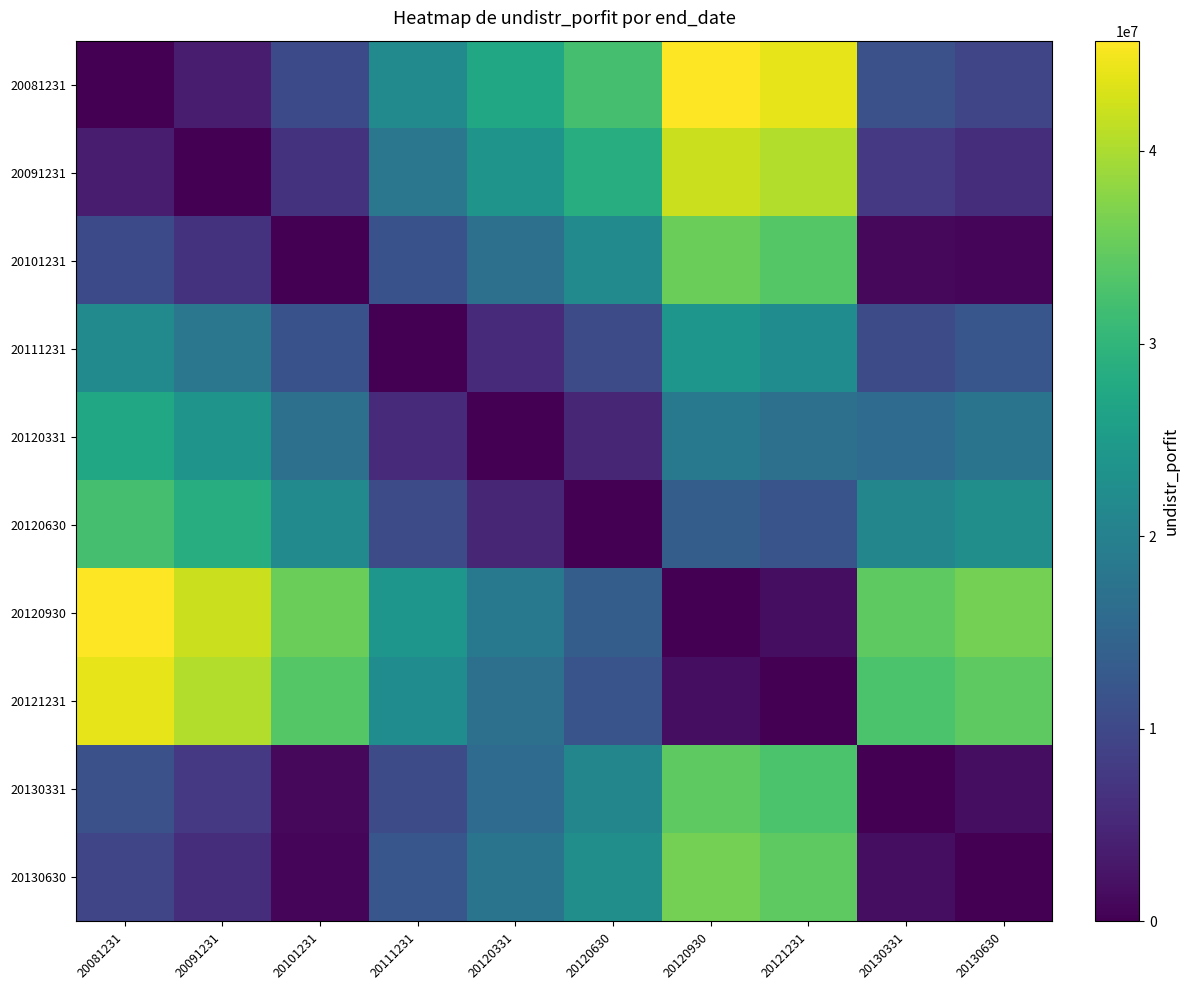

Which series has the largest range (max minus min)?

20081231